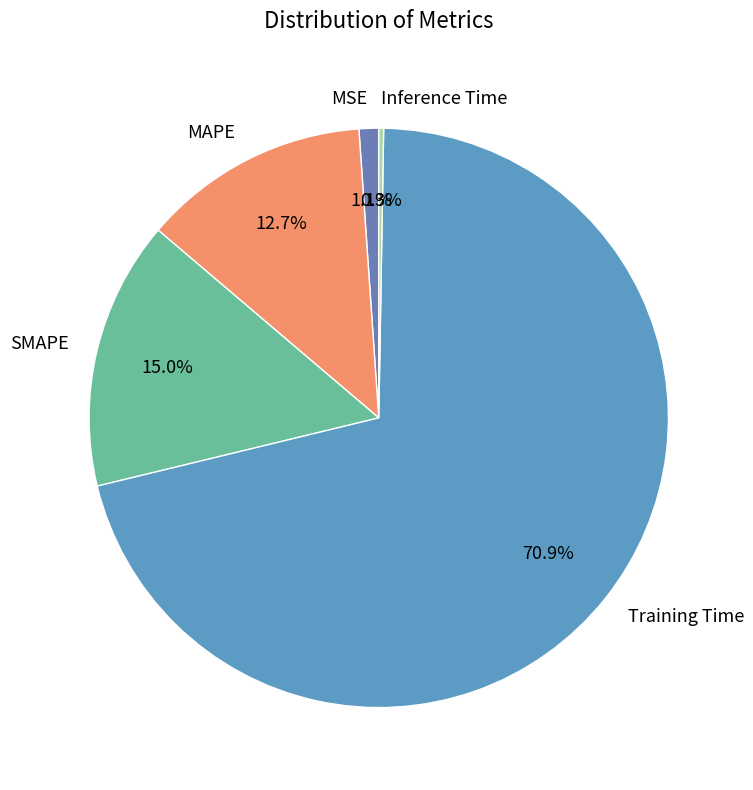

What is the largest slice in the pie chart?

Training Time